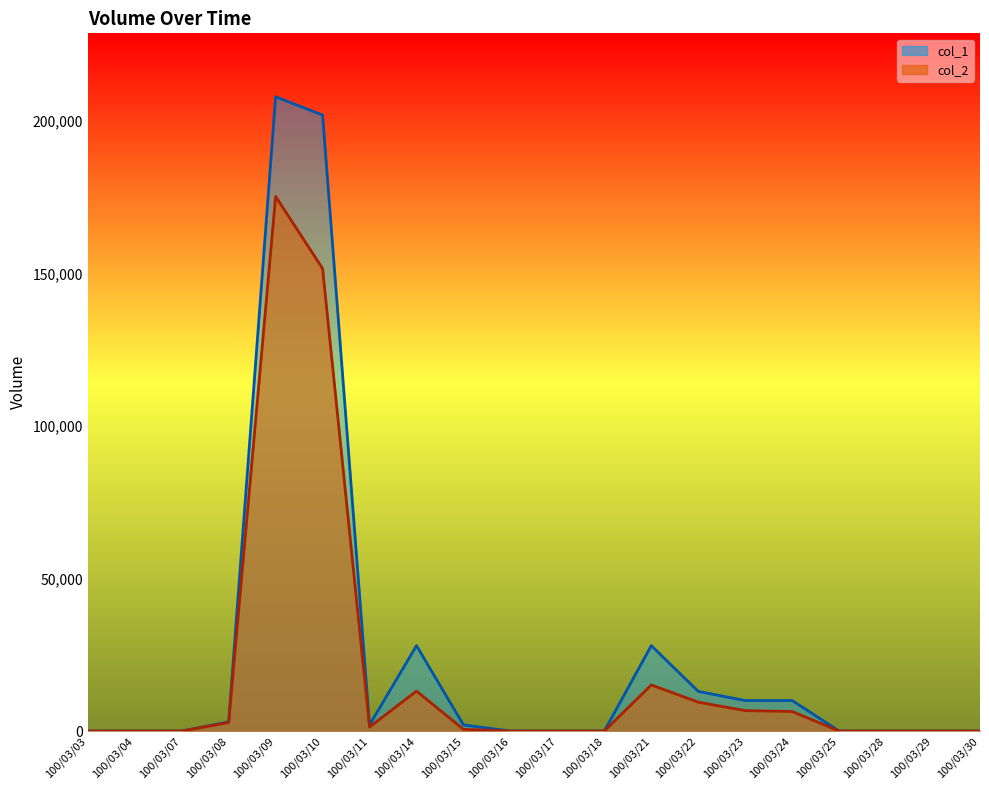

Rank the categories by col_1 value from highest to lowest.

100/03/09, 100/03/10, 100/03/14, 100/03/21, 100/03/22, 100/03/23, 100/03/24, 100/03/08, 100/03/11, 100/03/15, 100/03/03, 100/03/04, 100/03/07, 100/03/16, 100/03/17, 100/03/18, 100/03/25, 100/03/28, 100/03/29, 100/03/30